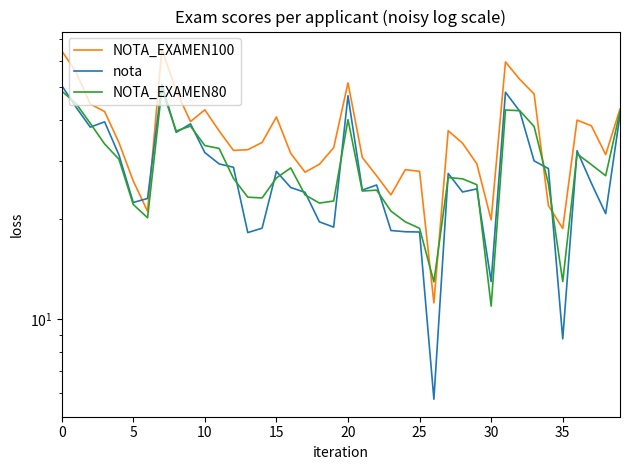

True or false: NOTA_EXAMEN100 has more than 0 interior local peaks.

True